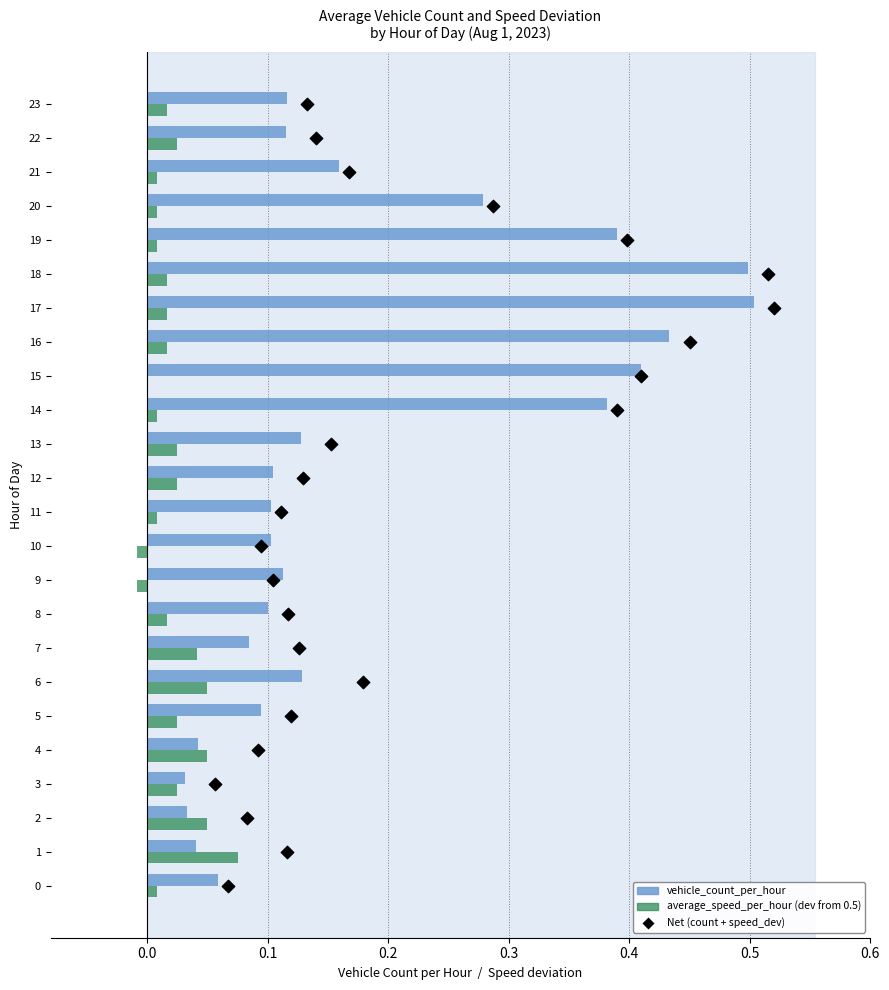

Which series reaches the maximum Y coordinate?

Net (vehicle_count + speed_dev)